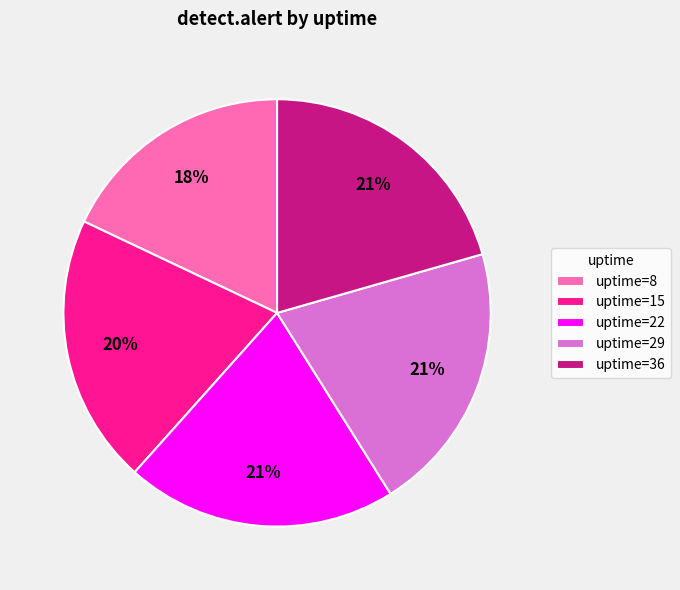

How many slices are in this pie chart?

5